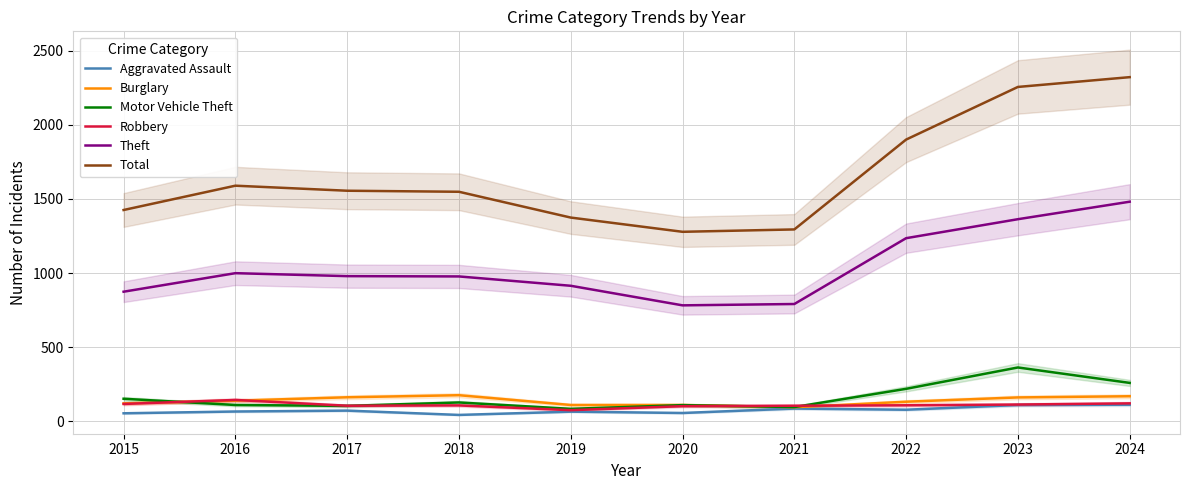

What is the difference between the second highest and second lowest values in the Aggravated Assault series?

56